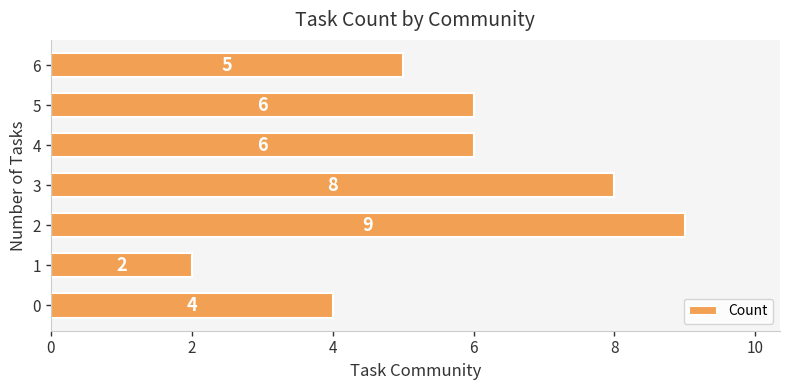

How many values are between 4 and 8?

5